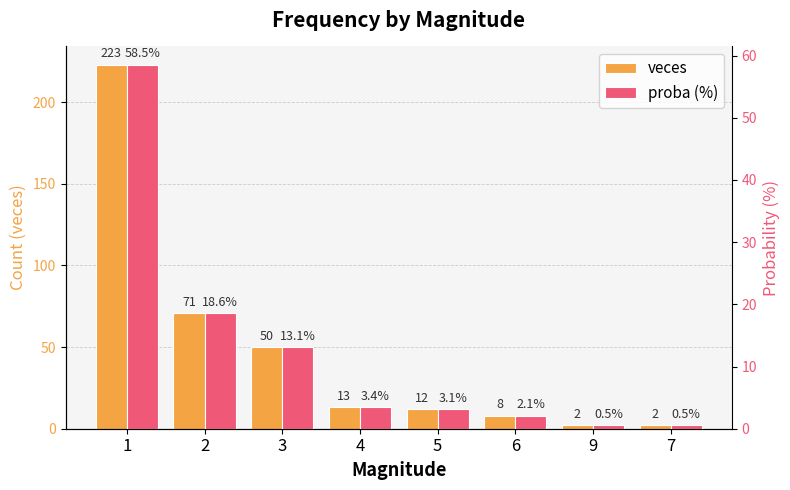

What is the spread (max minus min) of values at 1?

164.5